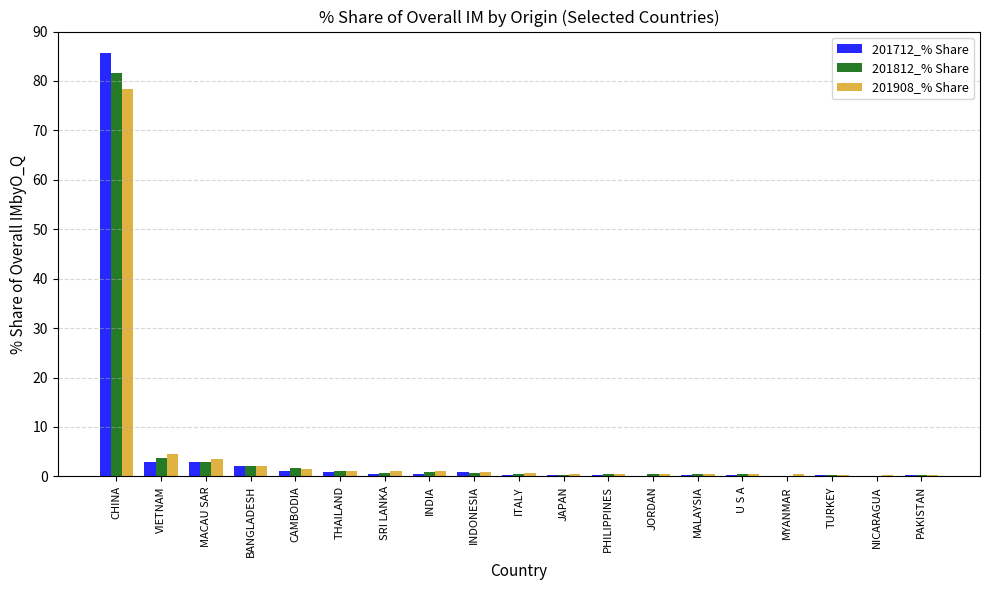

The 201812_% Share series shows 0.2 at NICARAGUA. True or false?

True